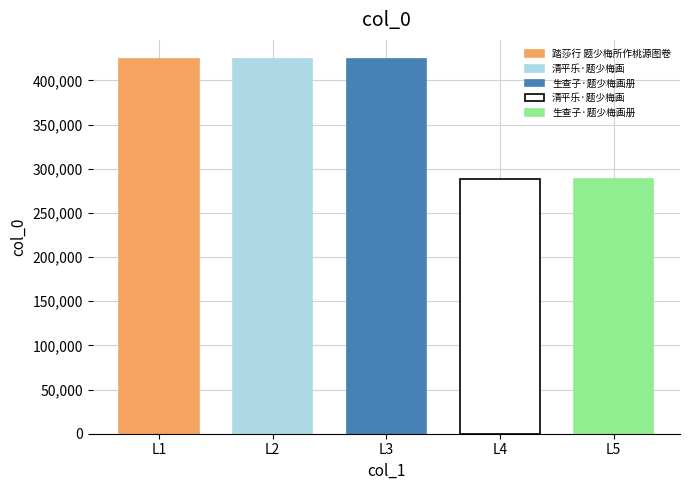

How many data points are less than 424482?

2